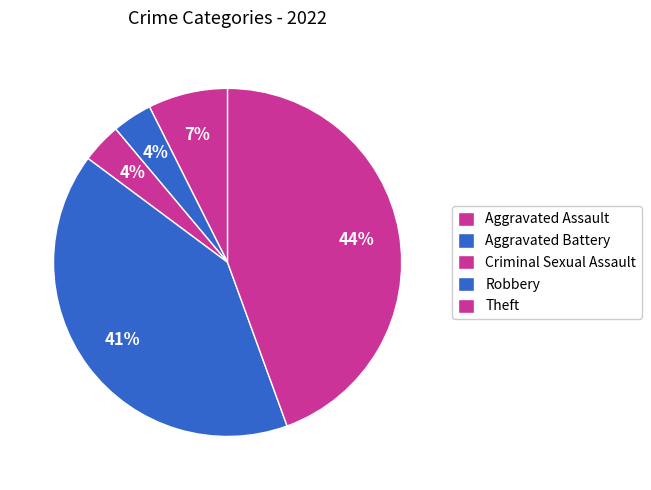

What portion of the pie excludes Aggravated Assault?

92.6%